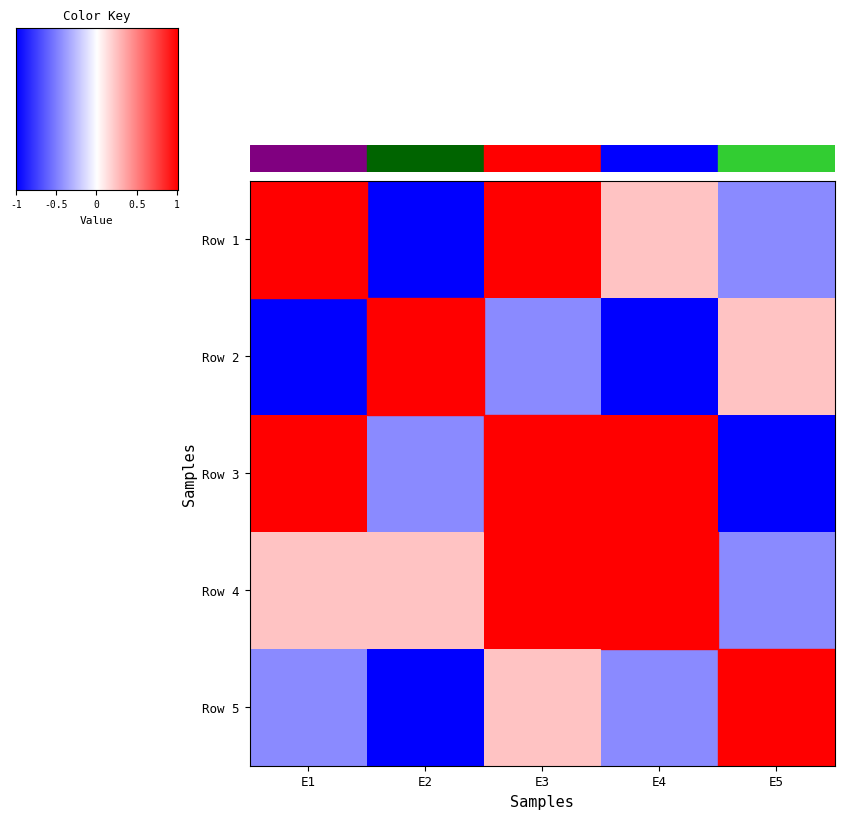

What is the average value of the Ensemble 2 series?

-0.3